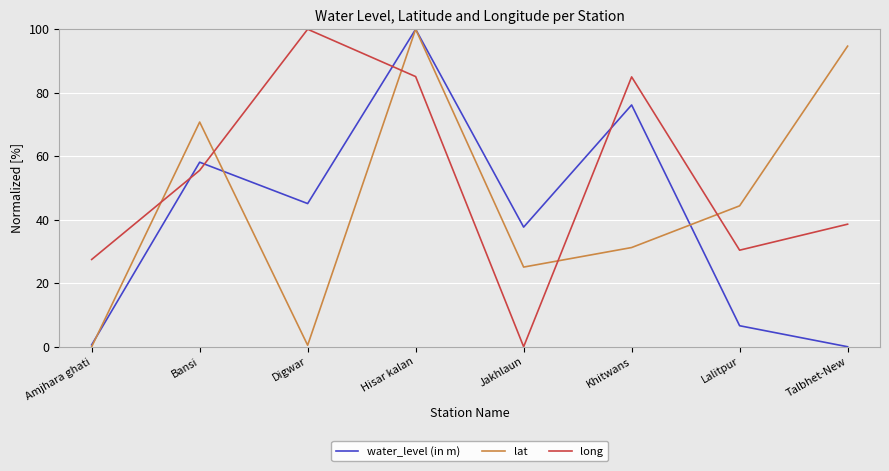

Is this an area chart (filled region under the line)?

No